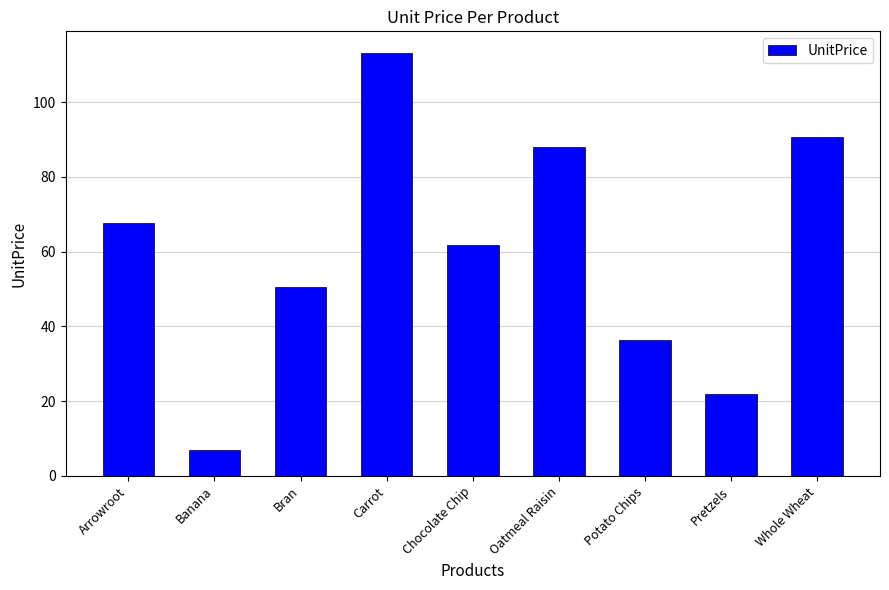

Does the chart contain stacked bars?

No